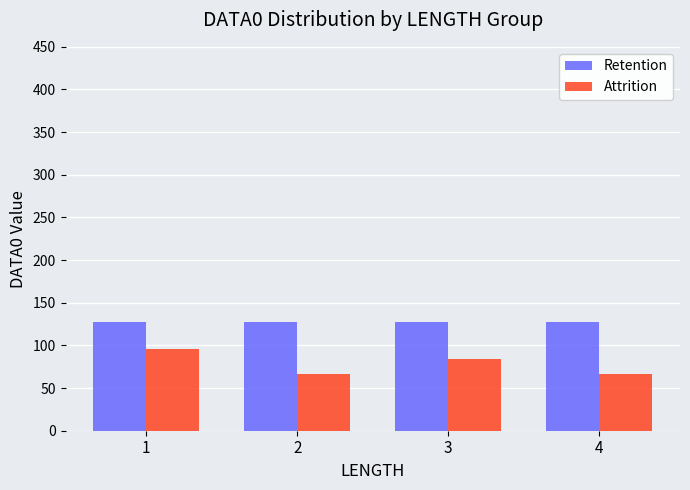

Which series changed the most between 1 and 2?

Attrition